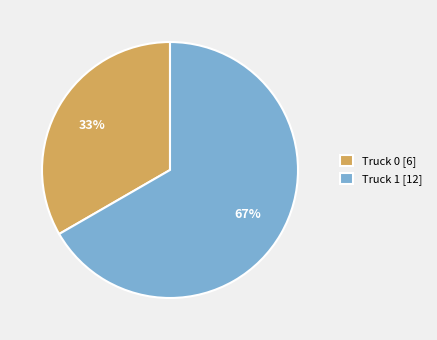

What is the ratio of the value at Truck 1 to the value at Truck 0?

2.0